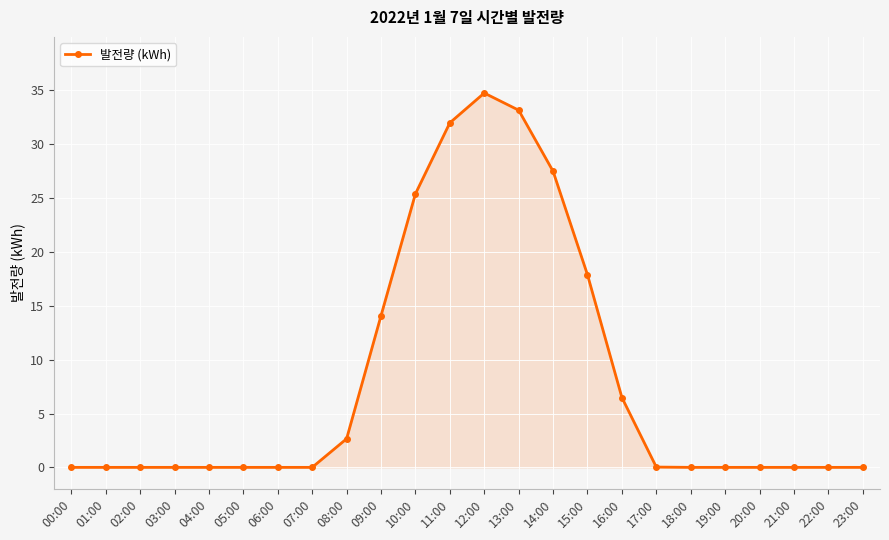

Which label corresponds to the largest value in the chart?

12:00